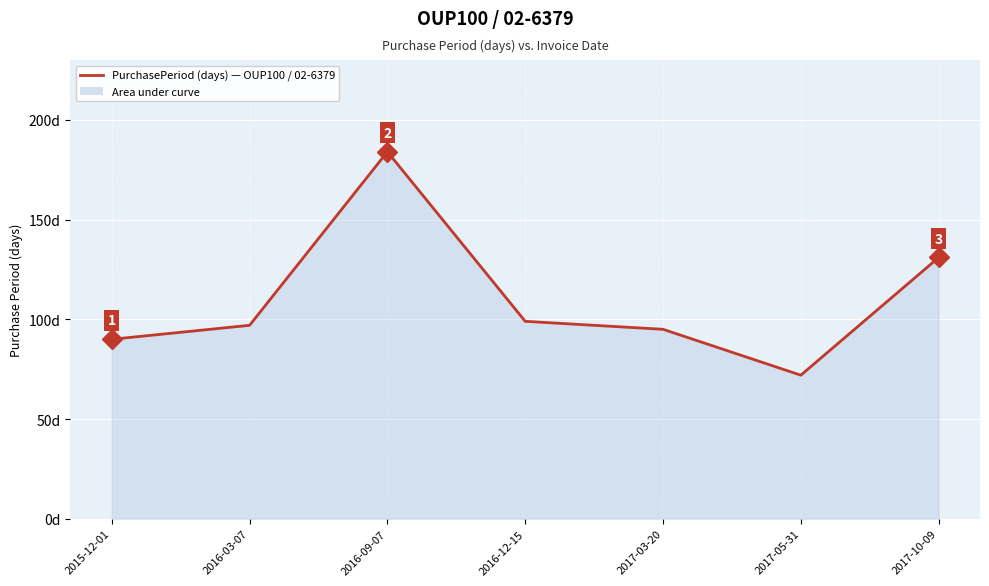

Is this an area chart (filled region under the line)?

Yes